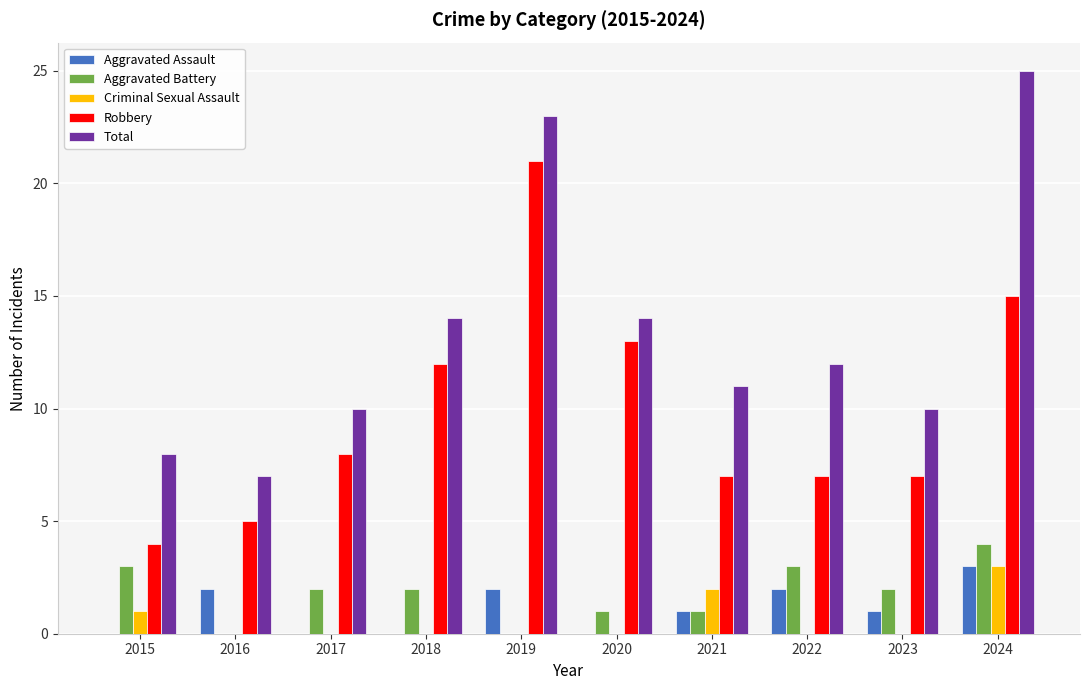

Reading left to right, what are all the values shown in this chart?

Aggravated Assault: 2015=0	2016=2	2017=0	2018=0	2019=2	2020=0	2021=1	2022=2	2023=1	2024=3
Aggravated Battery: 2015=3	2016=0	2017=2	2018=2	2019=0	2020=1	2021=1	2022=3	2023=2	2024=4
Criminal Sexual Assault: 2015=1	2016=0	2017=0	2018=0	2019=0	2020=0	2021=2	2022=0	2023=0	2024=3
Robbery: 2015=4	2016=5	2017=8	2018=12	2019=21	2020=13	2021=7	2022=7	2023=7	2024=15
Total: 2015=8	2016=7	2017=10	2018=14	2019=23	2020=14	2021=11	2022=12	2023=10	2024=25